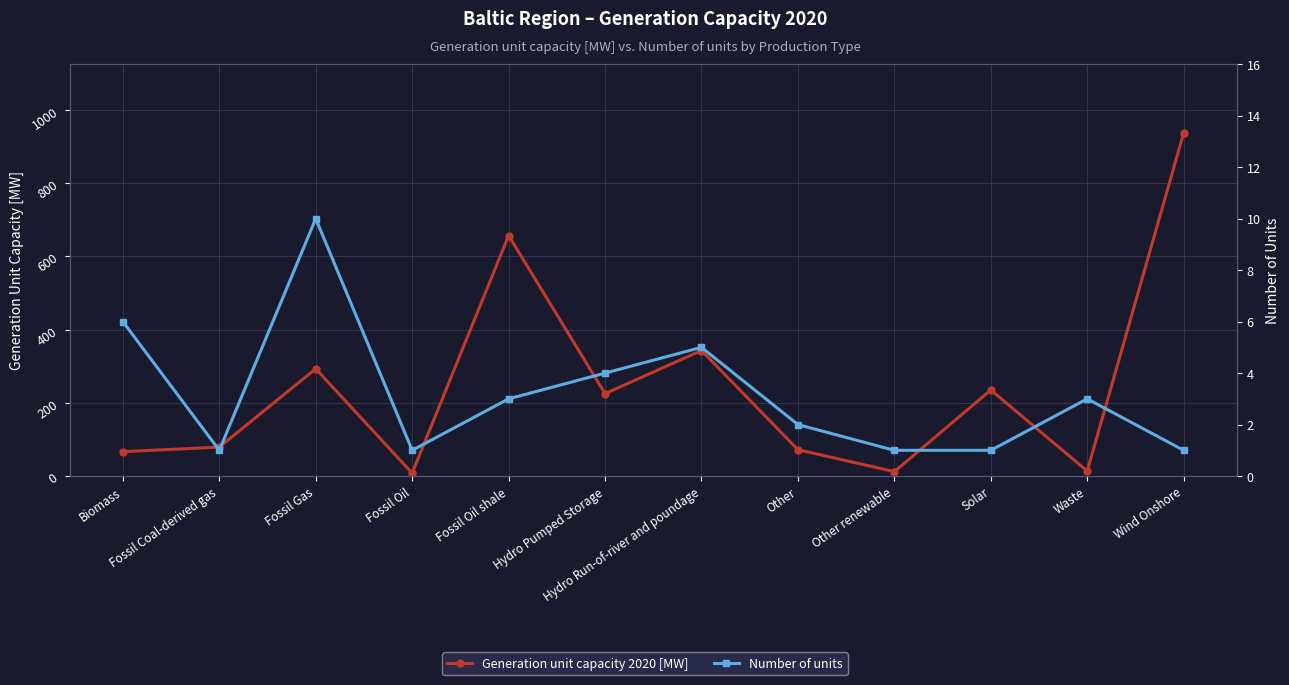

True or false: Number of units and Generation unit capacity 2020 [MW] intersect in this chart.

False